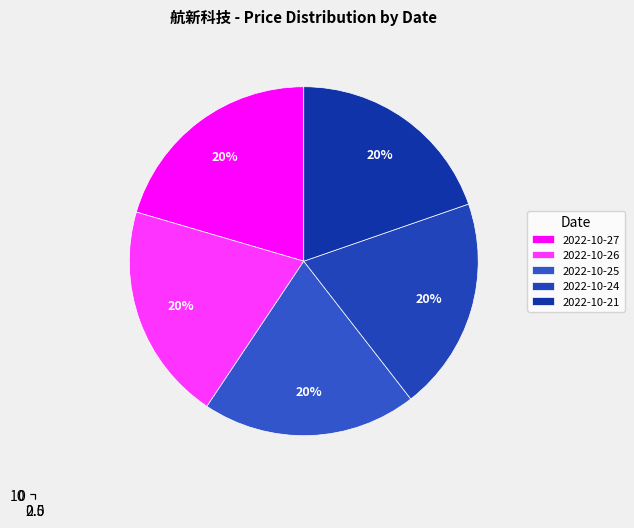

Is it true that 57378 is 25% of the pie?

False